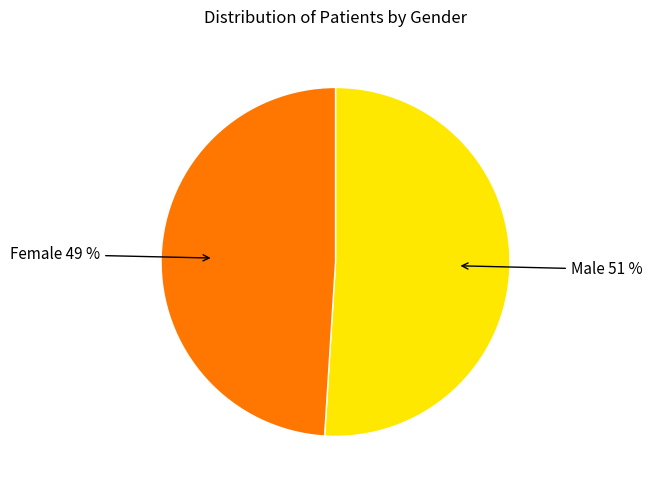

What is the smallest slice in the pie chart?

Female